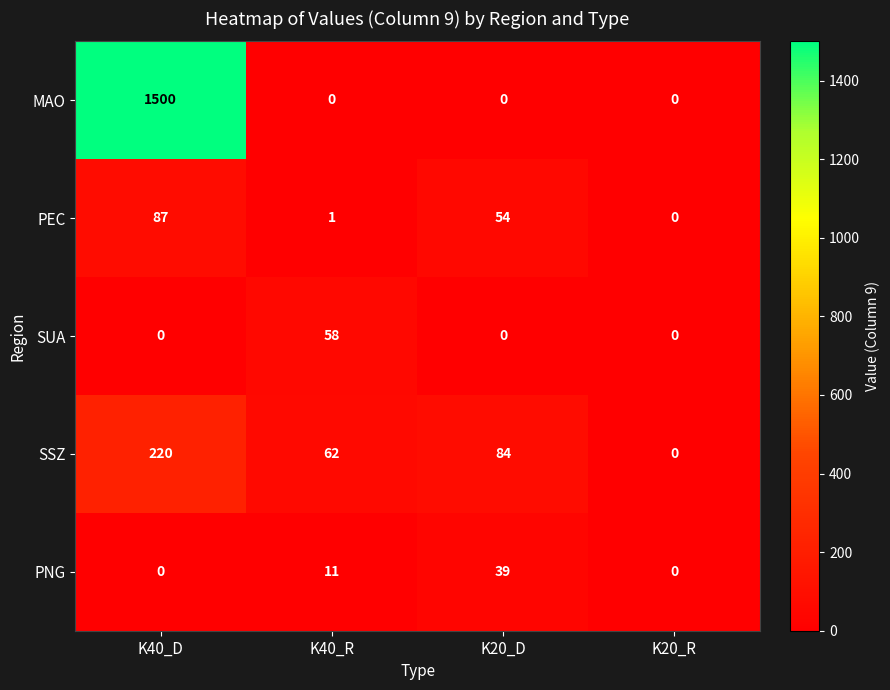

Is the value of PNG at K40_R greater than the value of SUA at K40_D?

Yes